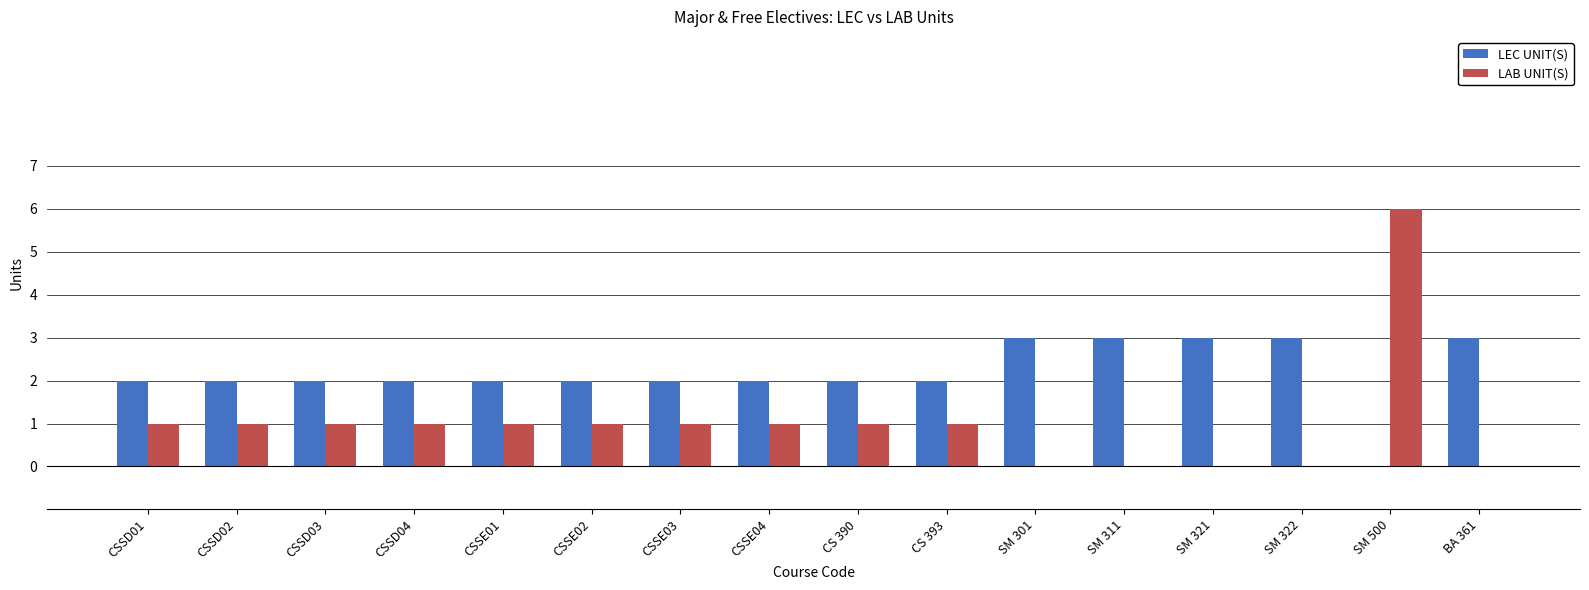

Is the value of LAB UNIT(S) at CSSD02 greater than the value of LEC UNIT(S) at CS 393?

No